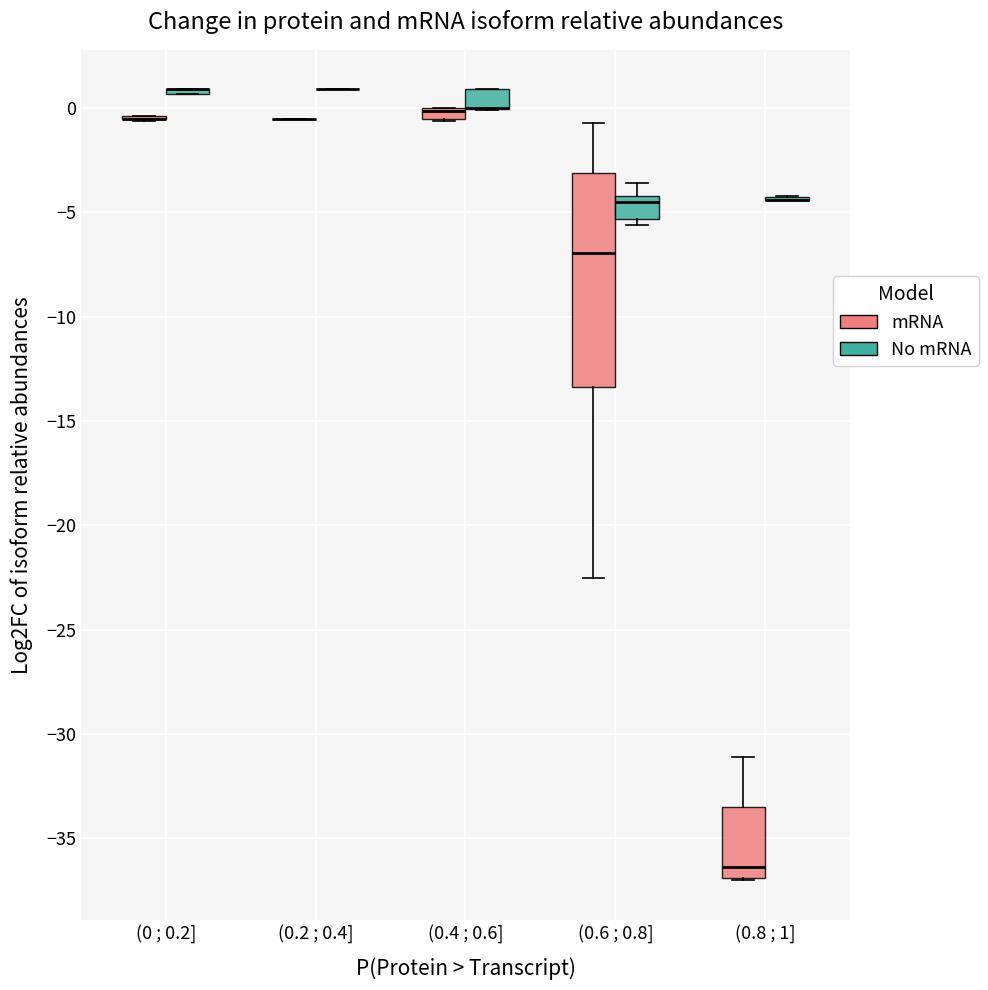

Which box is the tallest, from its lower edge to its upper edge?

(0.6 ; 0.8] (mRNA)